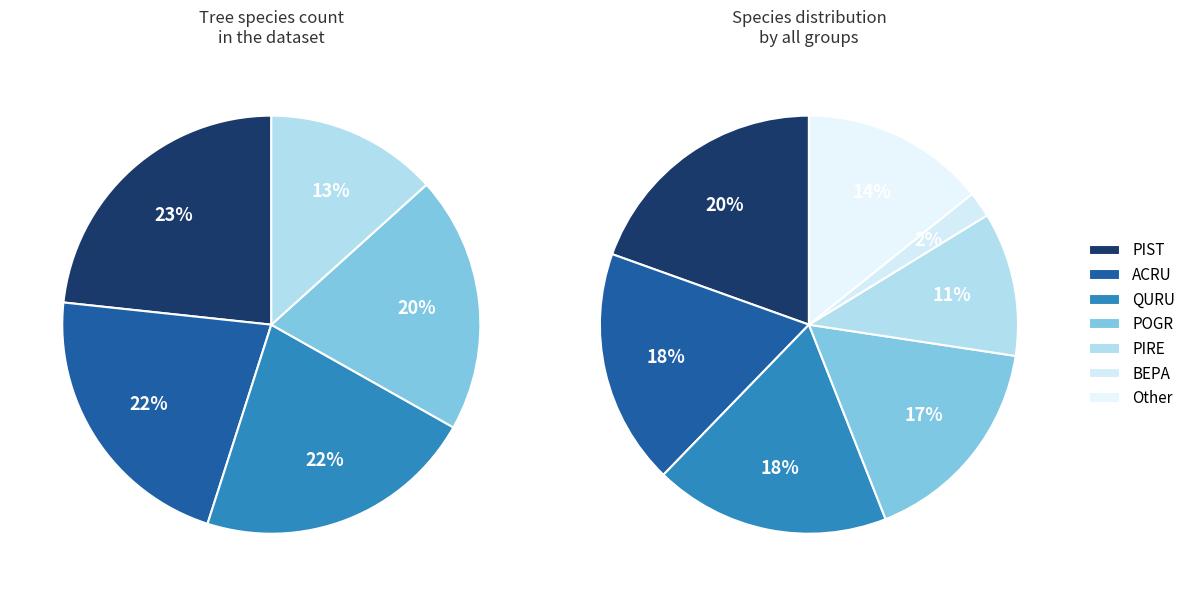

What percentage is the PIRE slice, to the nearest percent?

11%